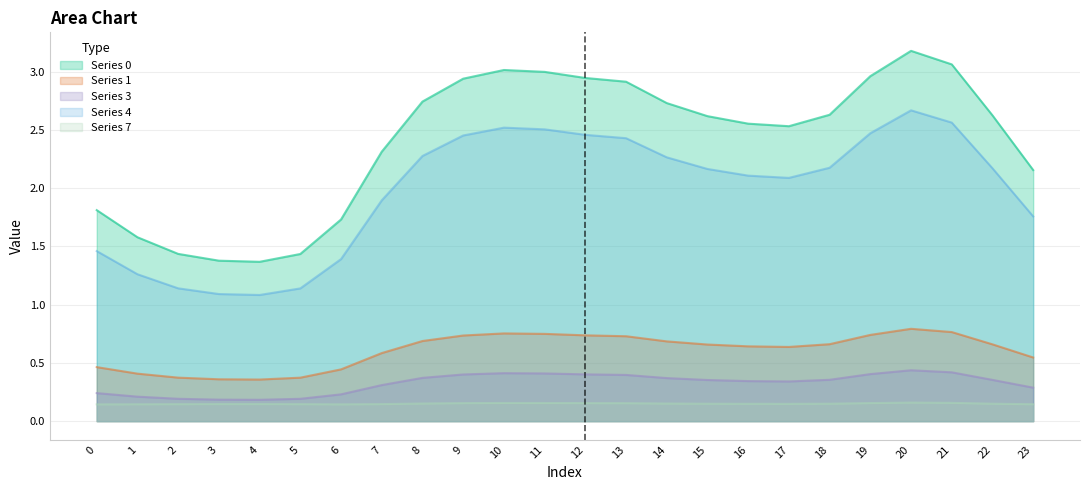

Which series has the largest total across all categories?

Series 0